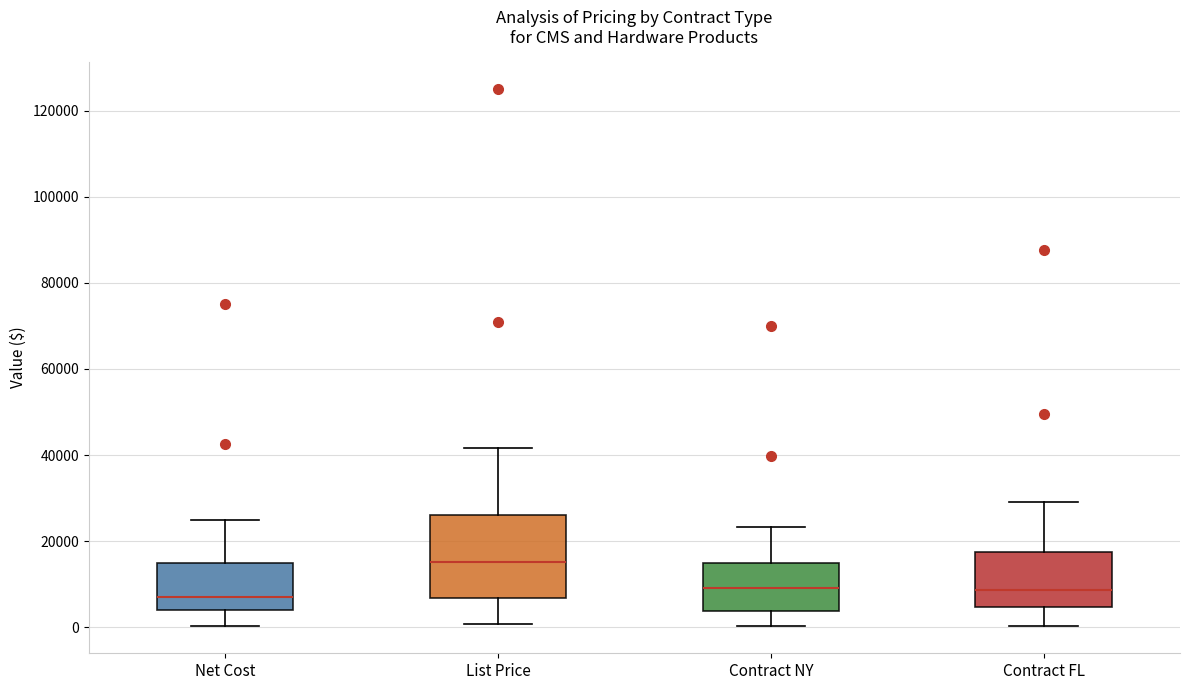

Reading left to right, transcribe this box plot: for each box, give where its median line is, the range the box spans, and where its two whiskers end, as read against the y-axis. The values are not printed on the chart, so give them approximately, as read against the axis.

Net Cost: median 8000, box 4000 to 16000, whiskers 0 to 26000
List Price: median 16000, box 6000 to 26000, whiskers 0 to 42000
Contract NY: median 10000, box 4000 to 14000, whiskers 0 to 24000
Contract FL: median 8000, box 4000 to 18000, whiskers 0 to 30000